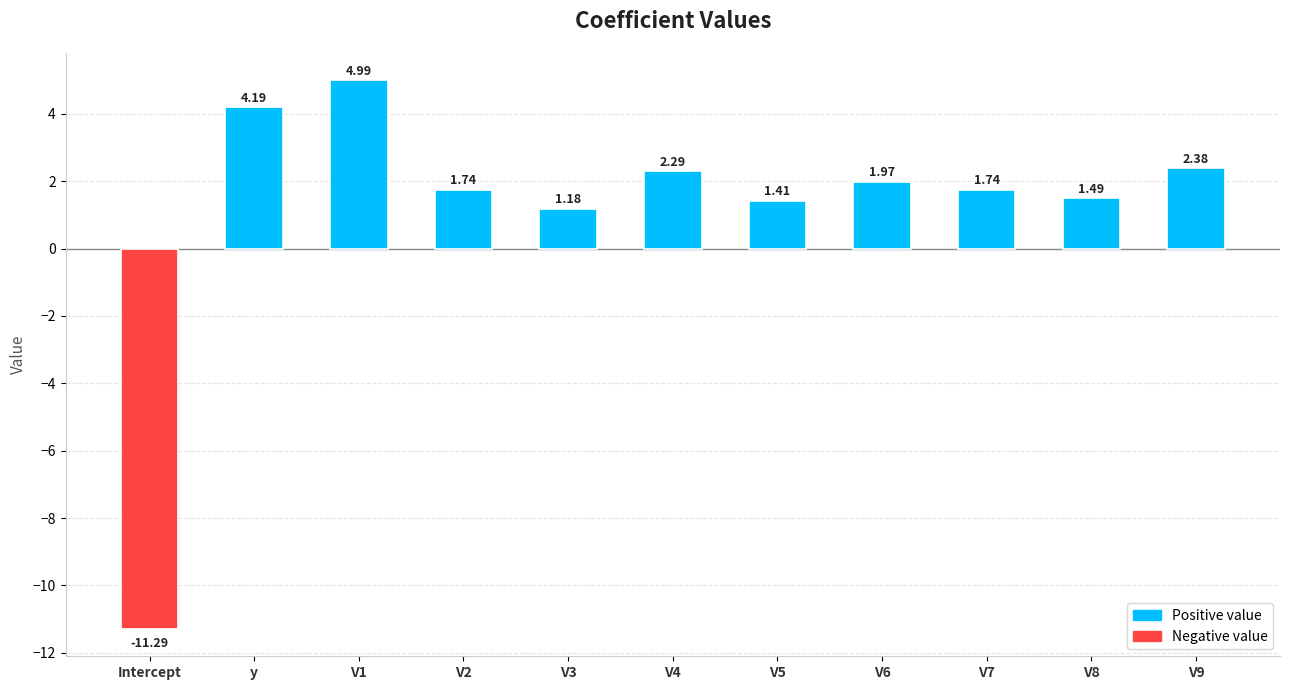

What is the label of the 3rd bar from the right?

V7